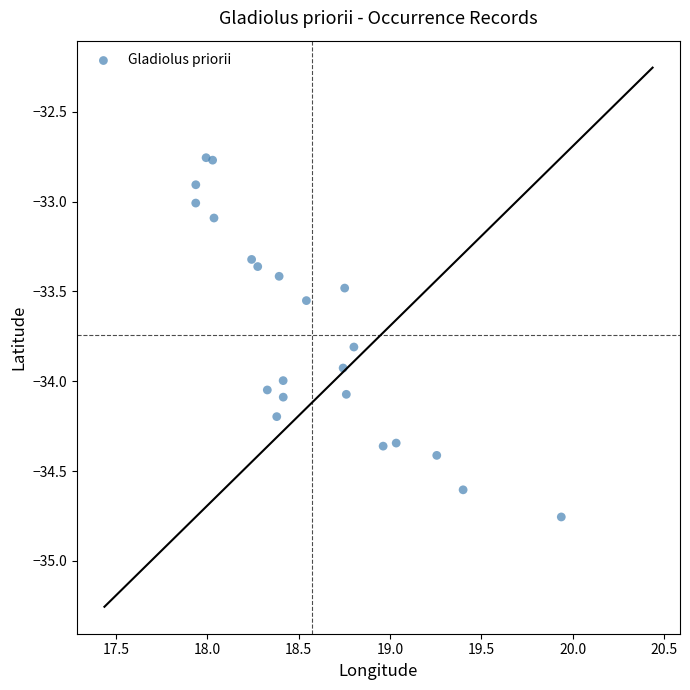

What is the range of Y values (max minus min)?

2.0